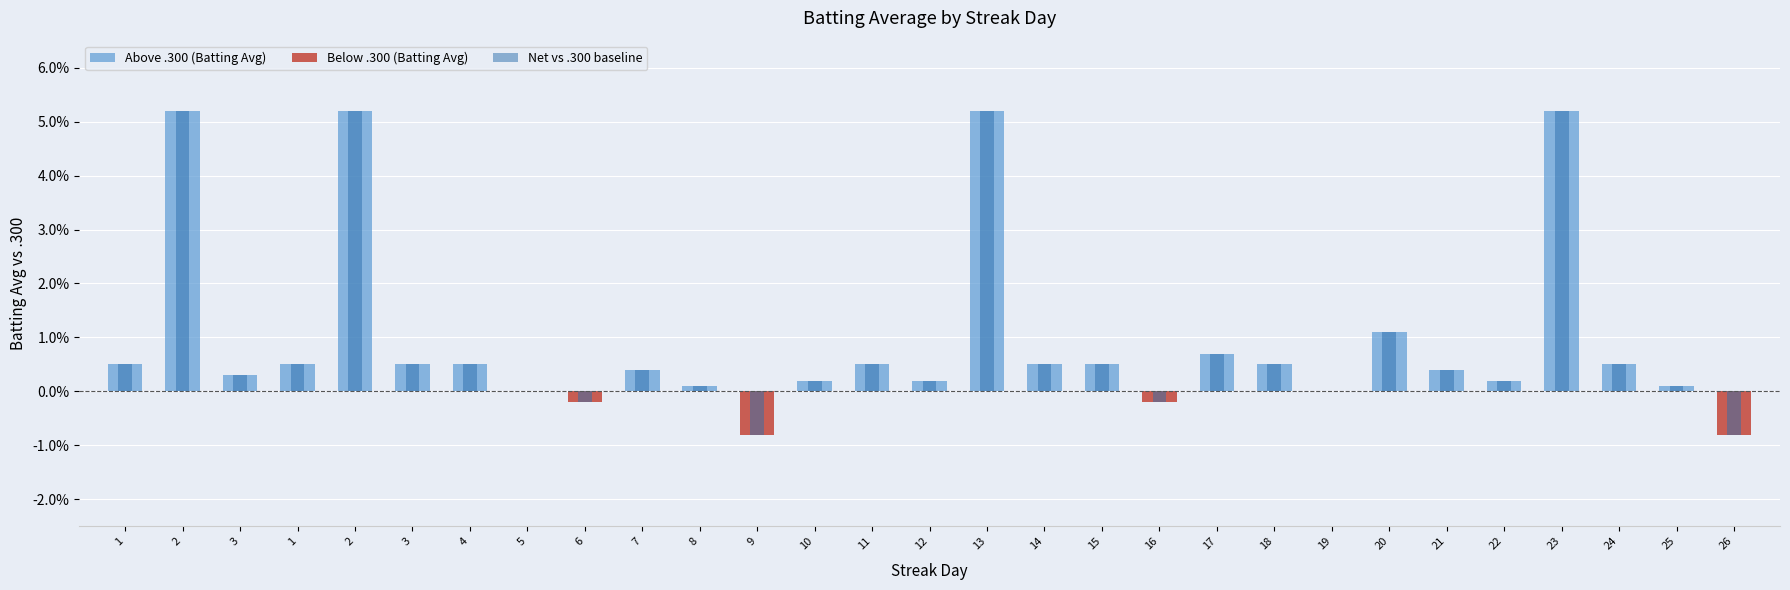

Which series has the largest total across all categories?

Above .300 (Batting Avg)